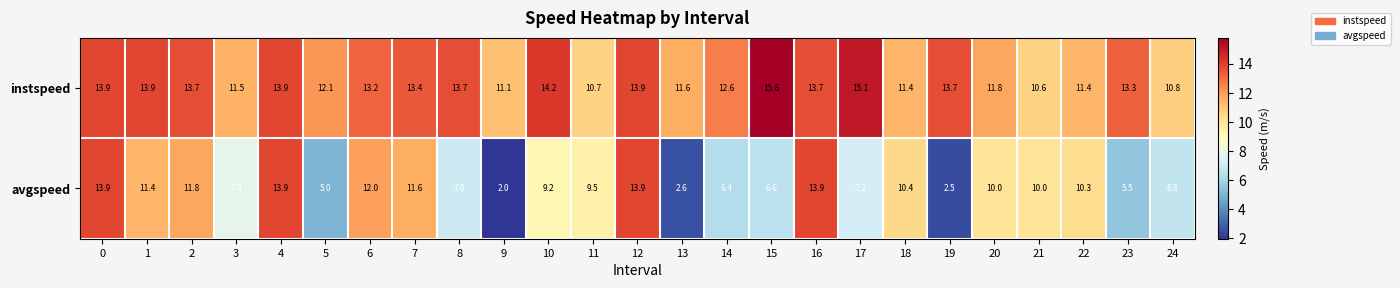

What is the difference between the maximum and minimum values in the avgspeed series?

11.9